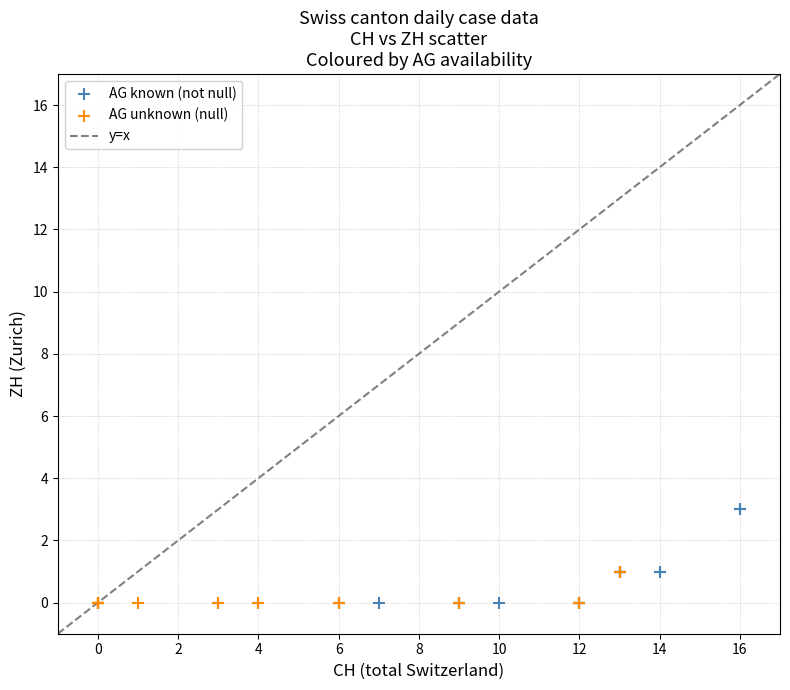

Which series has the largest Y range (max minus min)?

AG known (not null)